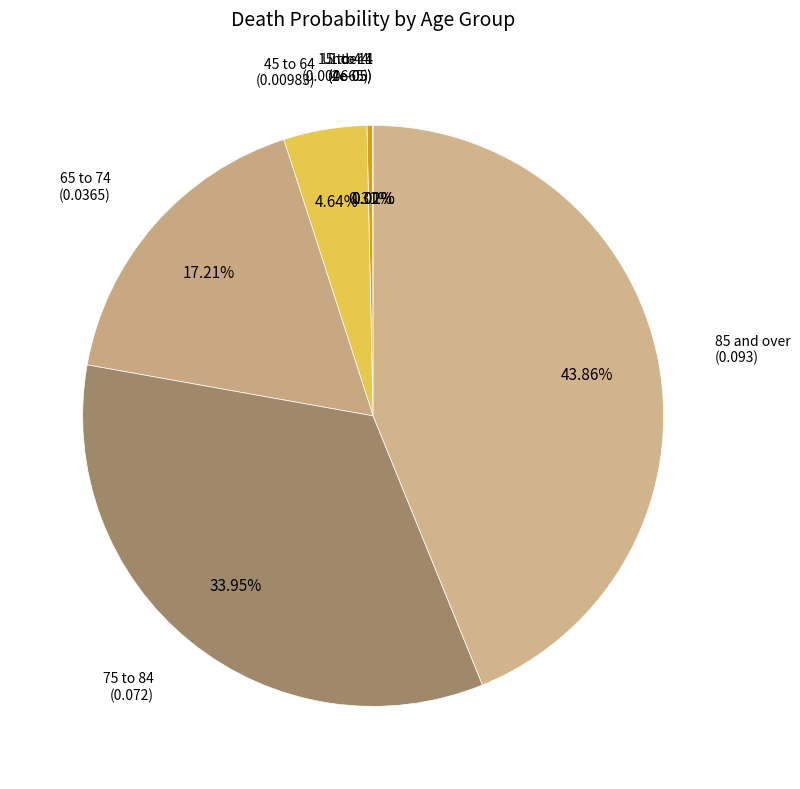

To the nearest percent, what is the difference between the largest and smallest slice percentages?

44%